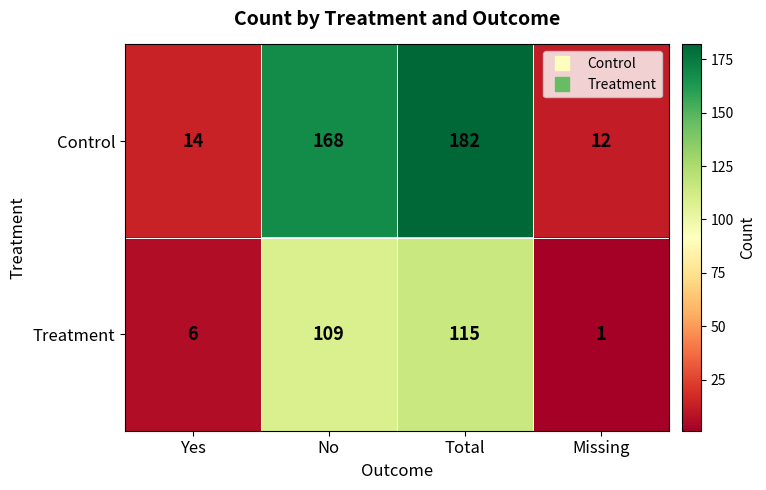

What is the sum of the Control values at Yes and Total?

196